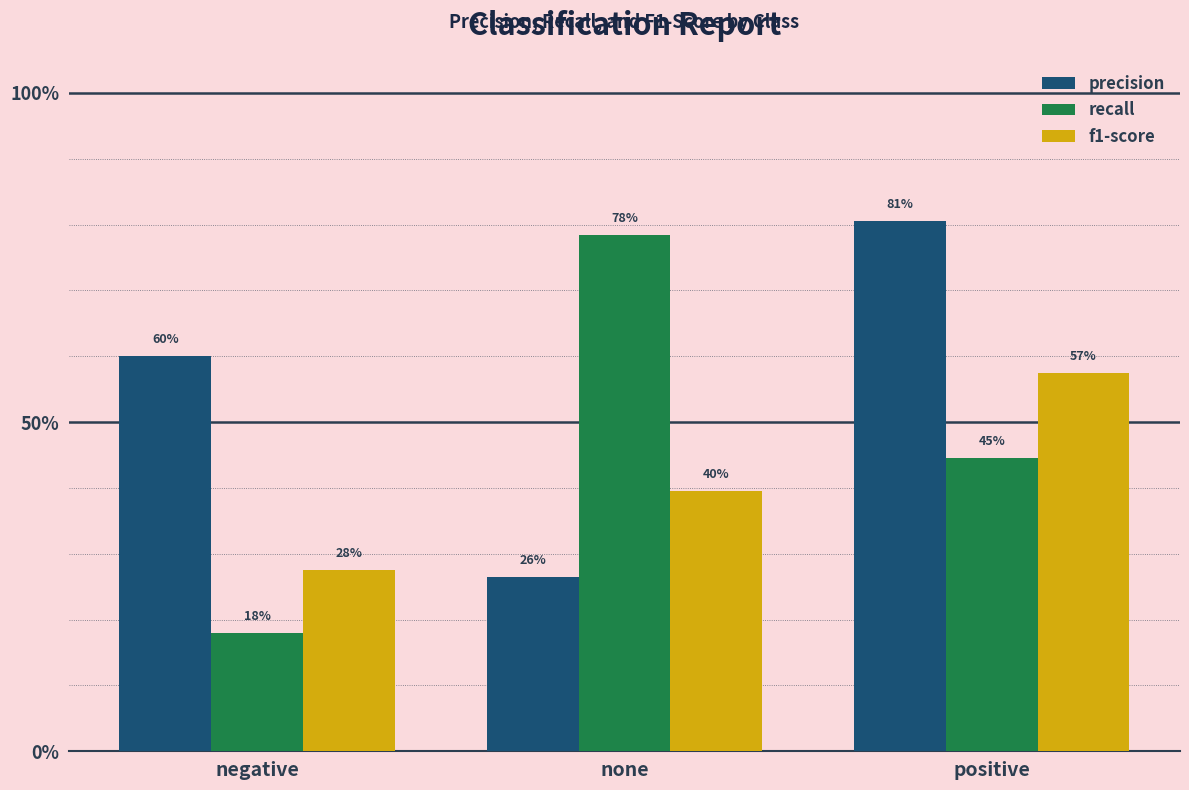

At which label does f1-score reach its peak?

positive